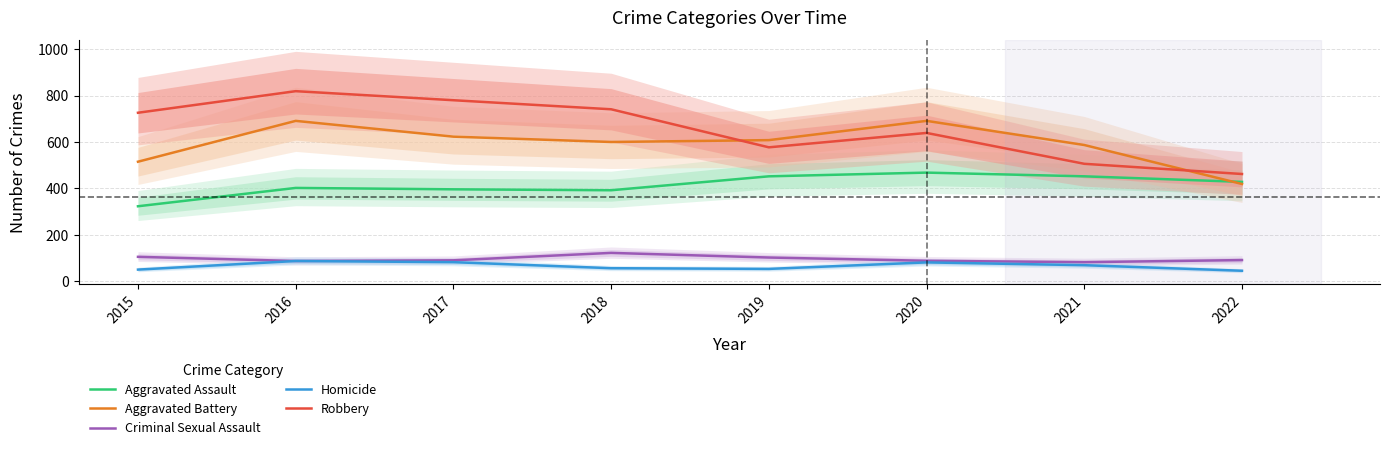

Where is Aggravated Assault nearest to the value 395?

2017